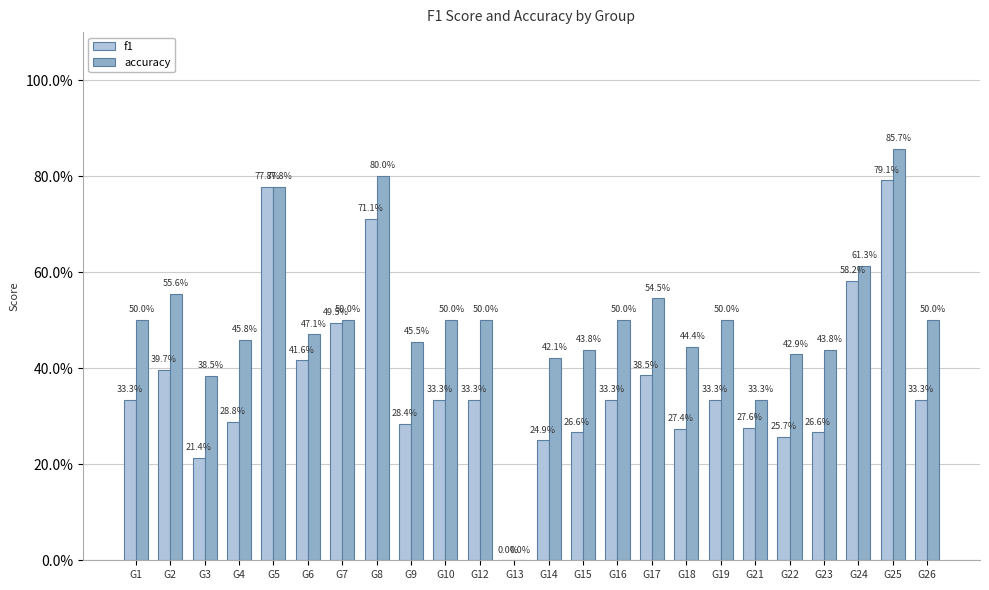

Are the bars grouped side by side (vs. stacked)?

Yes